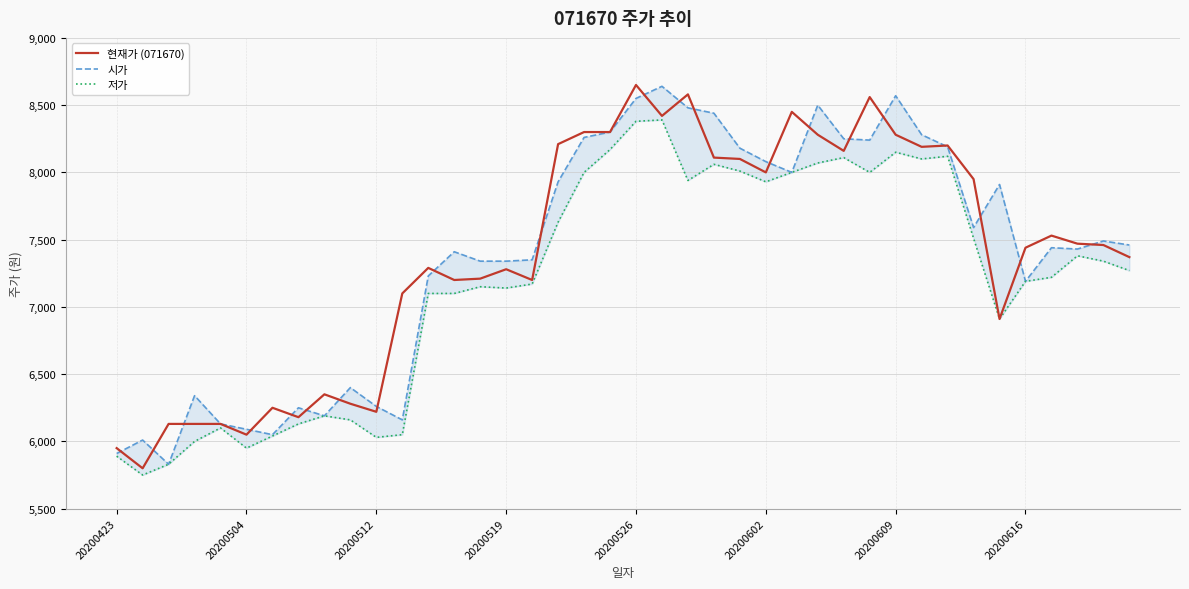

Which series has the largest range (max minus min)?

현재가 (071670)